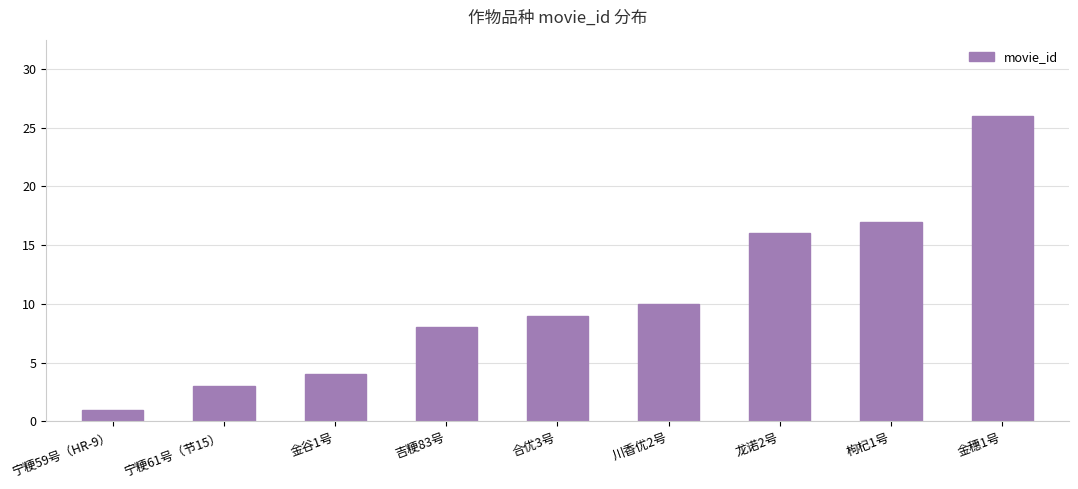

The value at 金穗1号 is 26. True or false?

True